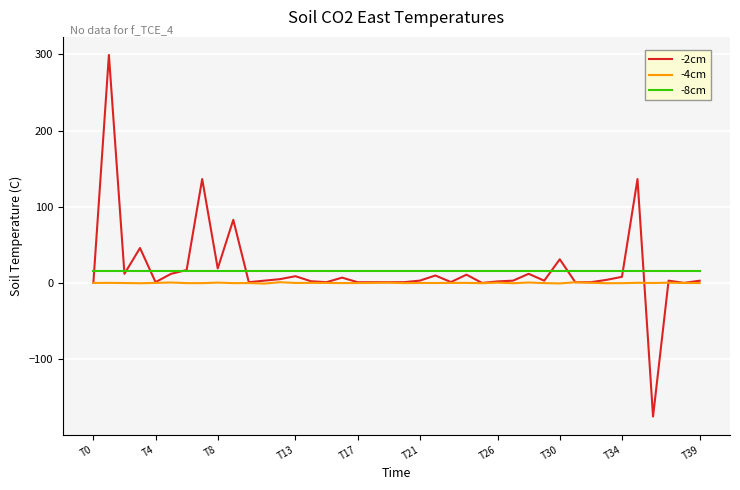

What is the lowest value of the -8cm series?

16.0